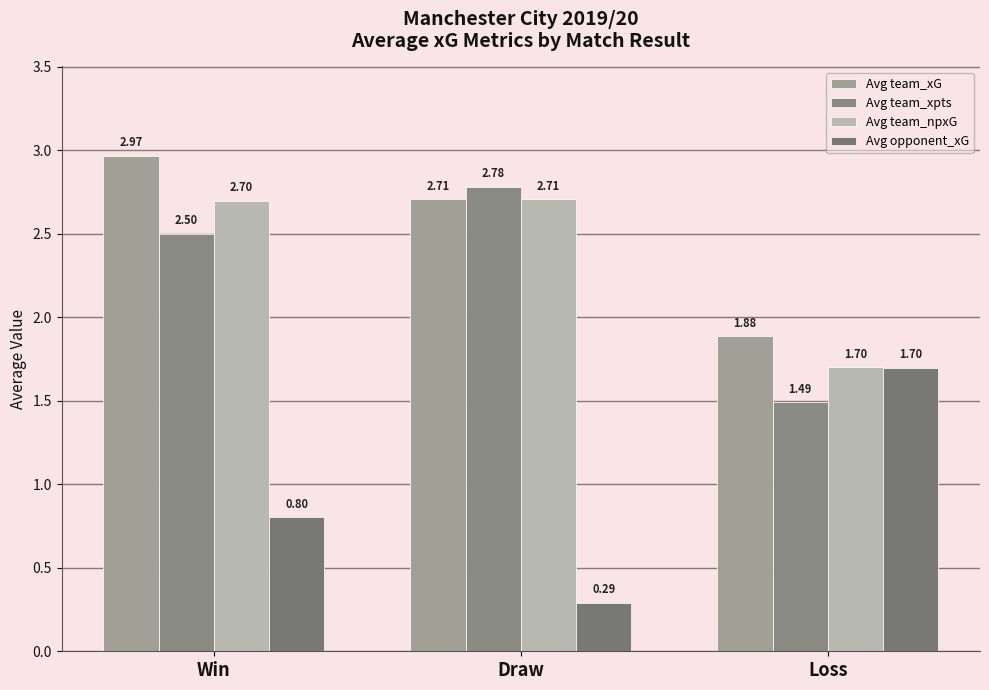

Rank the series at Win from lowest to highest value.

Avg opponent_xG, Avg team_xpts, Avg team_npxG, Avg team_xG